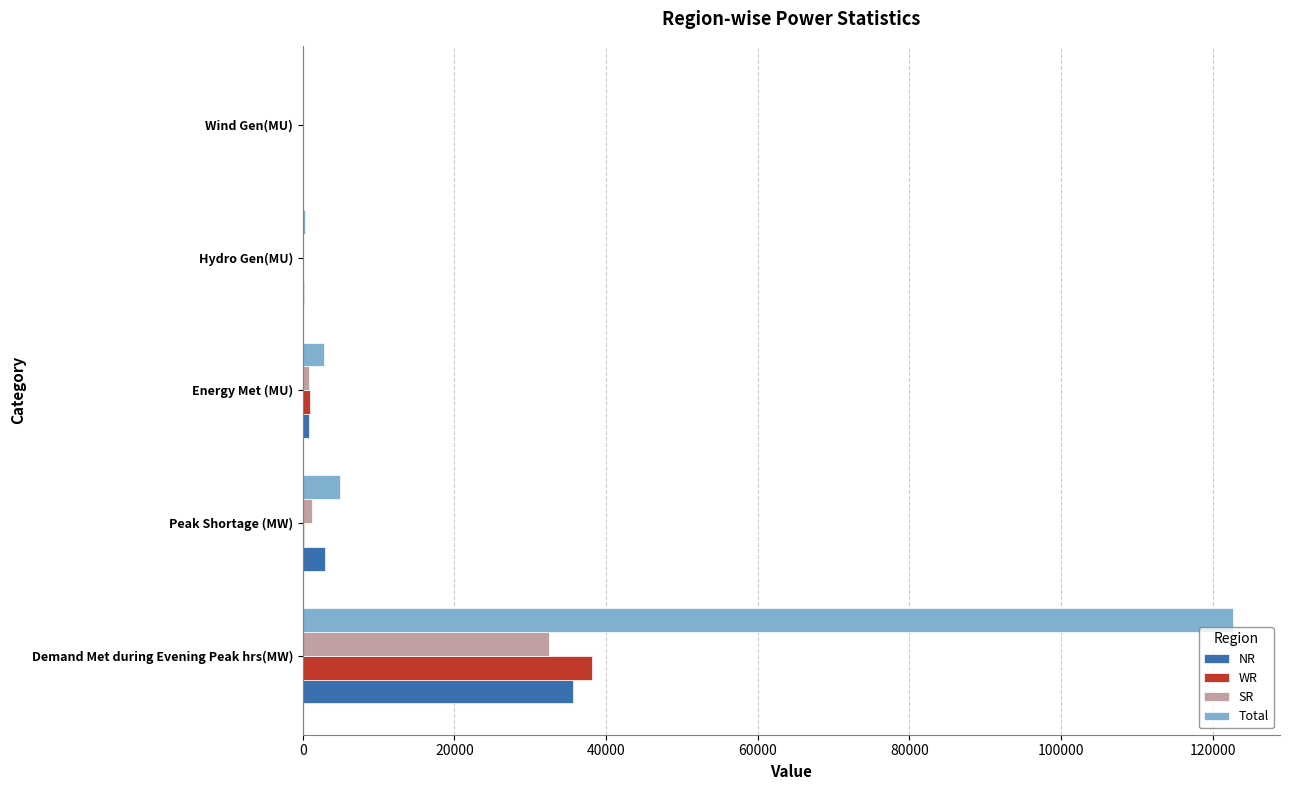

Is it true that SR equals 32466 at Demand Met during Evening Peak hrs(MW)?

True